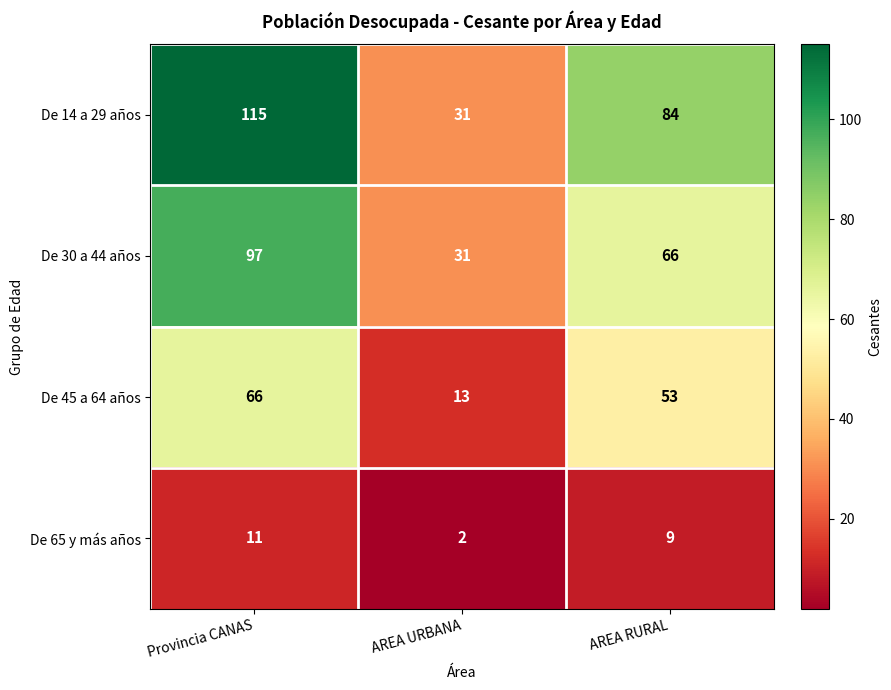

Which series has the largest total across all categories?

De 14 a 29 años